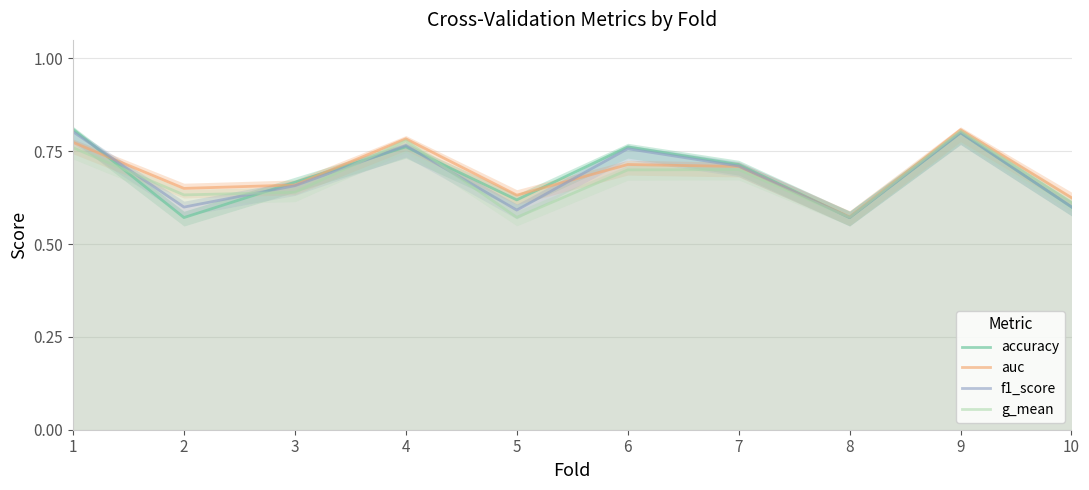

List the labels in order of accuracy value, smallest first.

2, 8, 10, 5, 3, 7, 4, 6, 9, 1